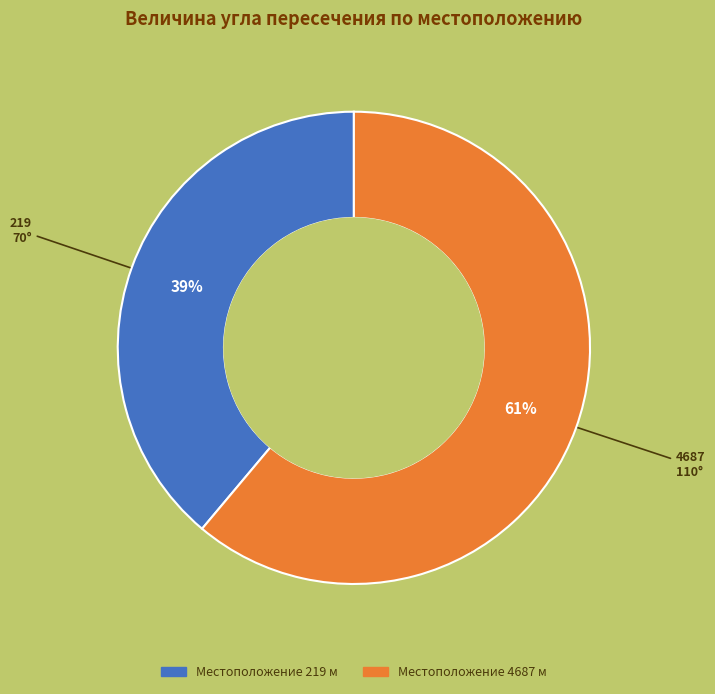

Is there any slice that represents more than half of the pie?

Yes